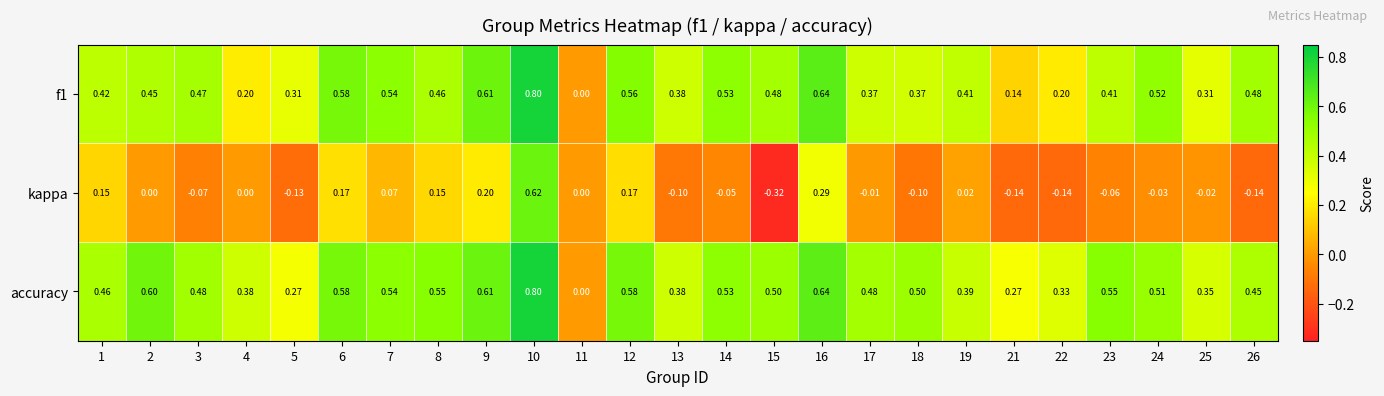

How many categories are shown in the chart?

25